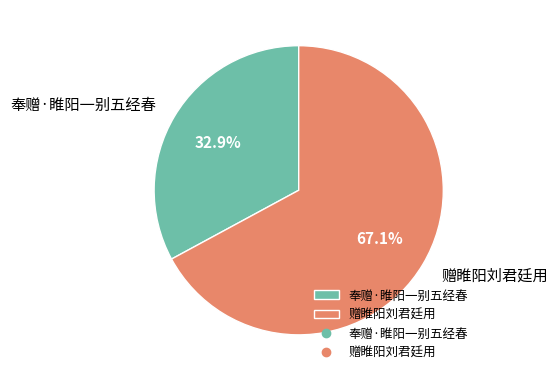

What percentage do 奉赠·睢阳一别五经春 and 赠睢阳刘君廷用 together represent?

100.0%